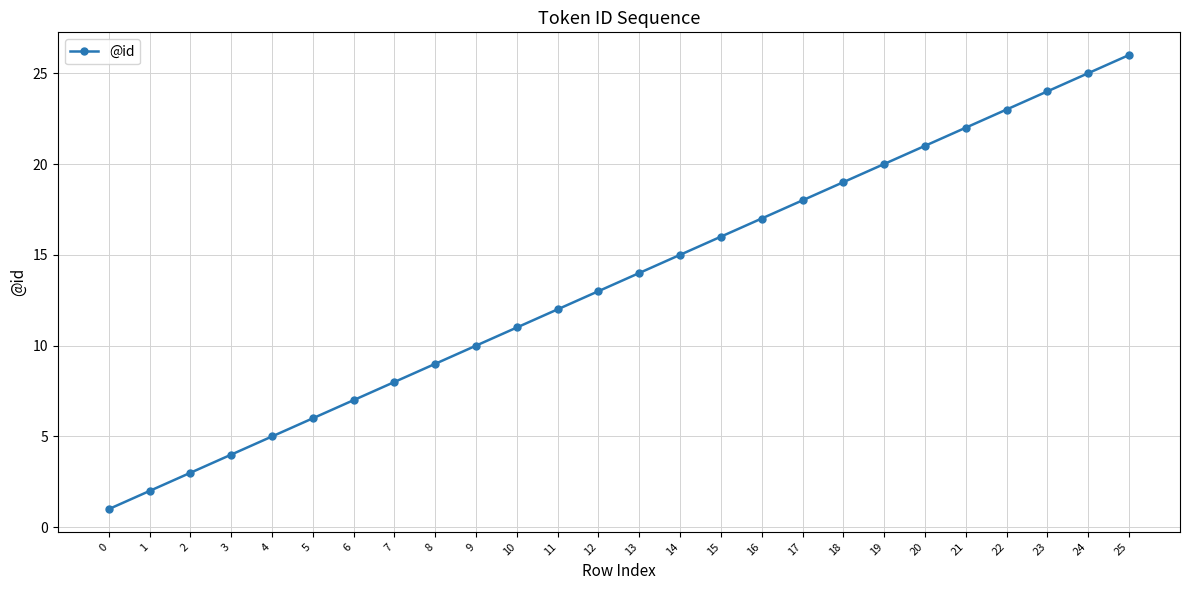

Is this an area chart (filled region under the line)?

No